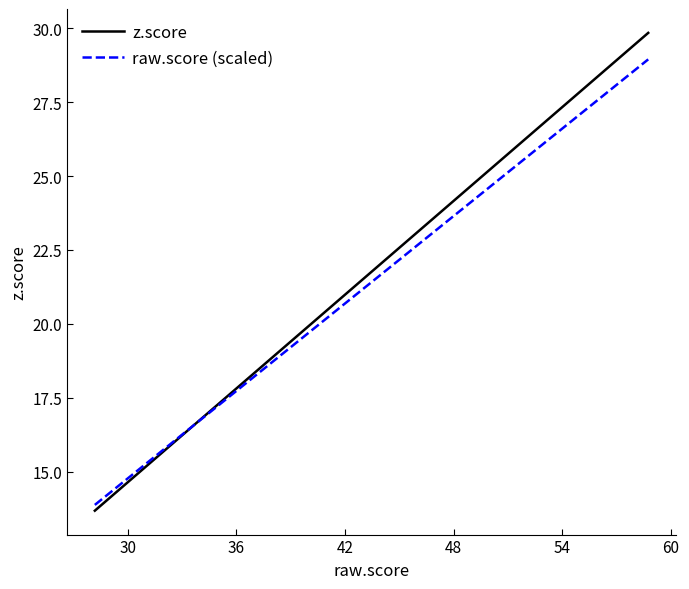

What is the greatest value displayed?

29.8